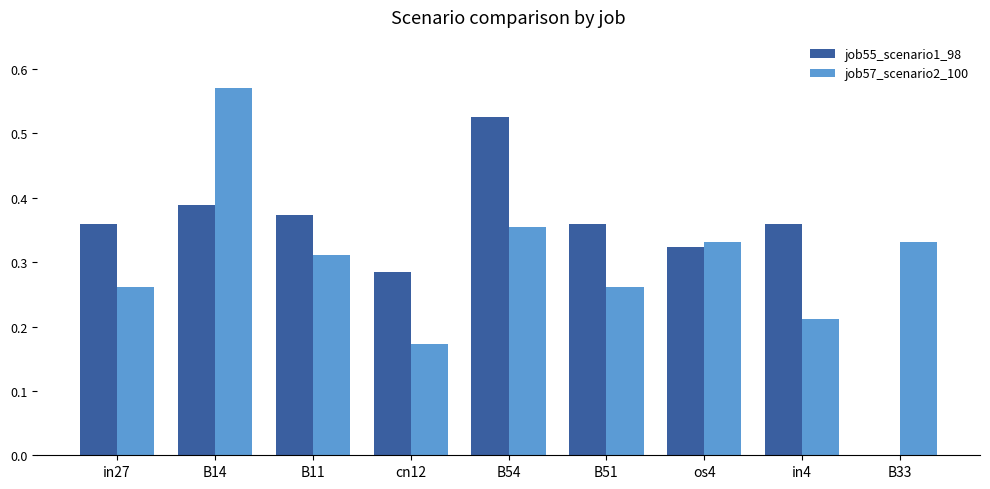

What is the sum of the job57_scenario2_100 values at B54 and B11?

0.7